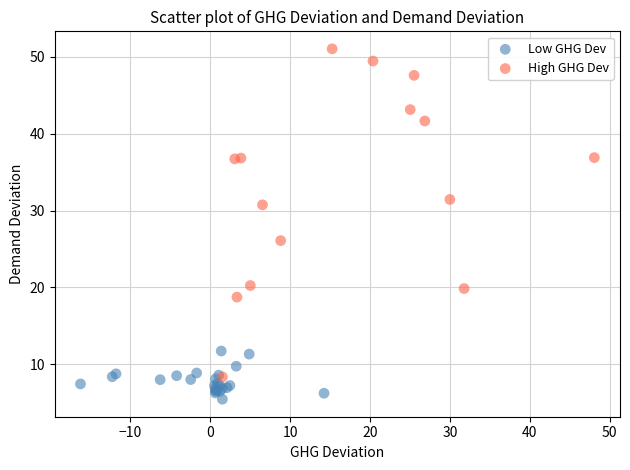

Which series has the widest spread of Y values?

High GHG Dev